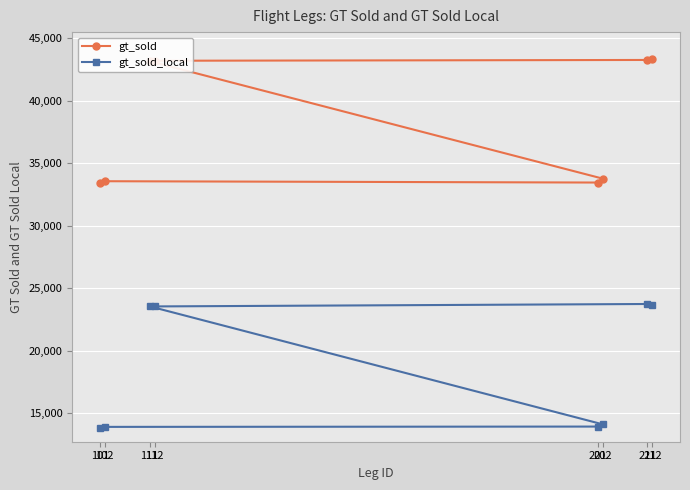

True or false: gt_sold_local and gt_sold intersect in this chart.

False